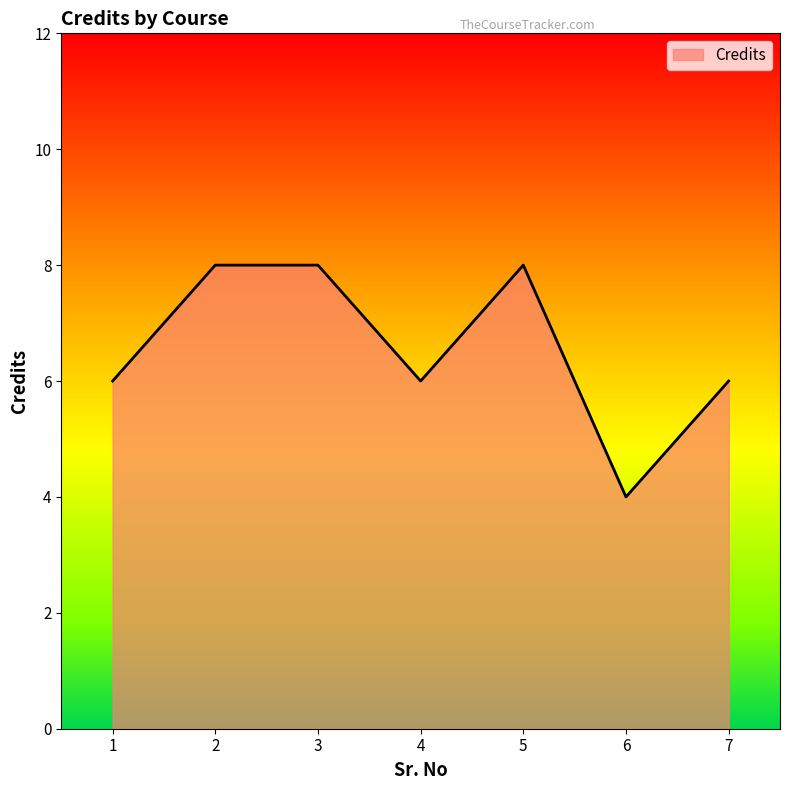

True or false: the data shows 12 at 5.

False